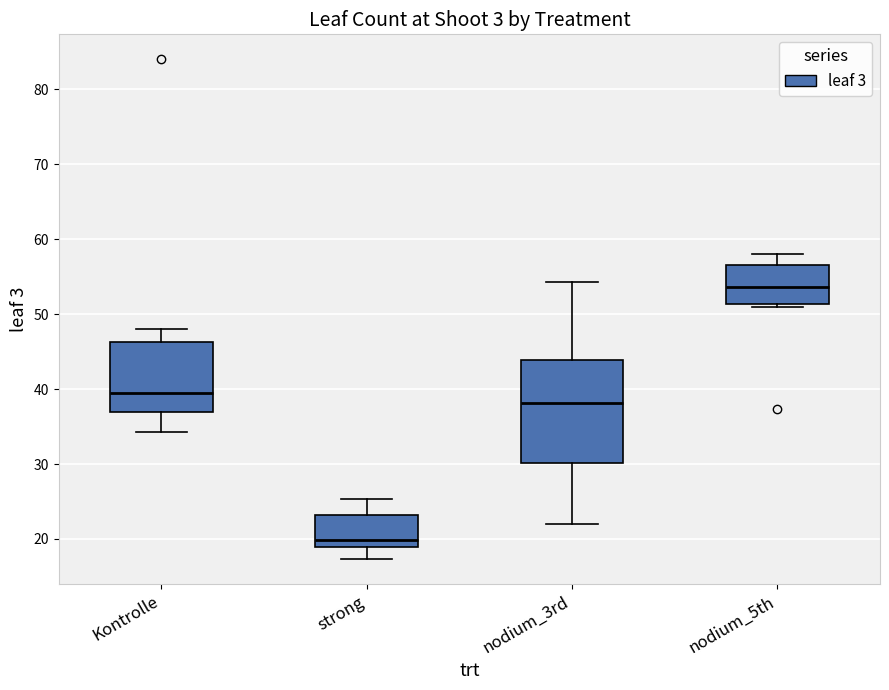

Which box's median line is the lowest?

strong